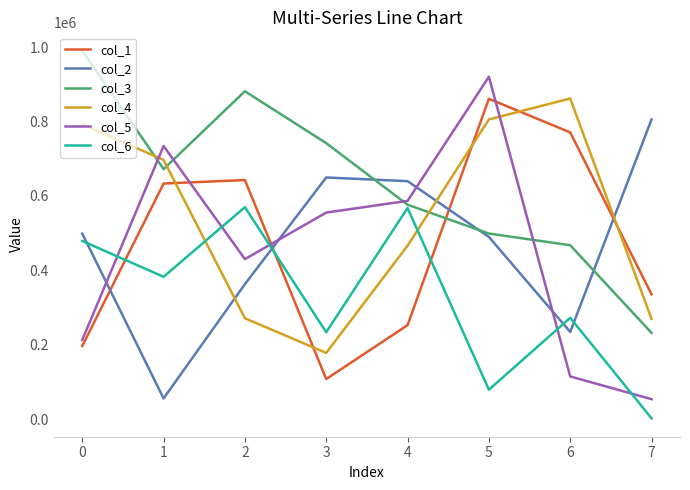

At which category is the sum across all series the highest?

5